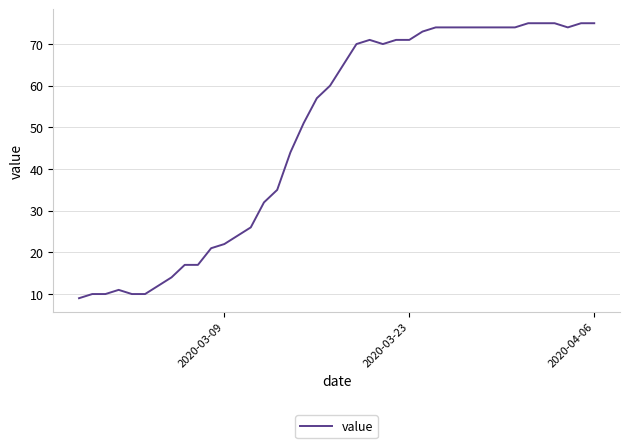

What is the difference between the maximum and minimum values?

66